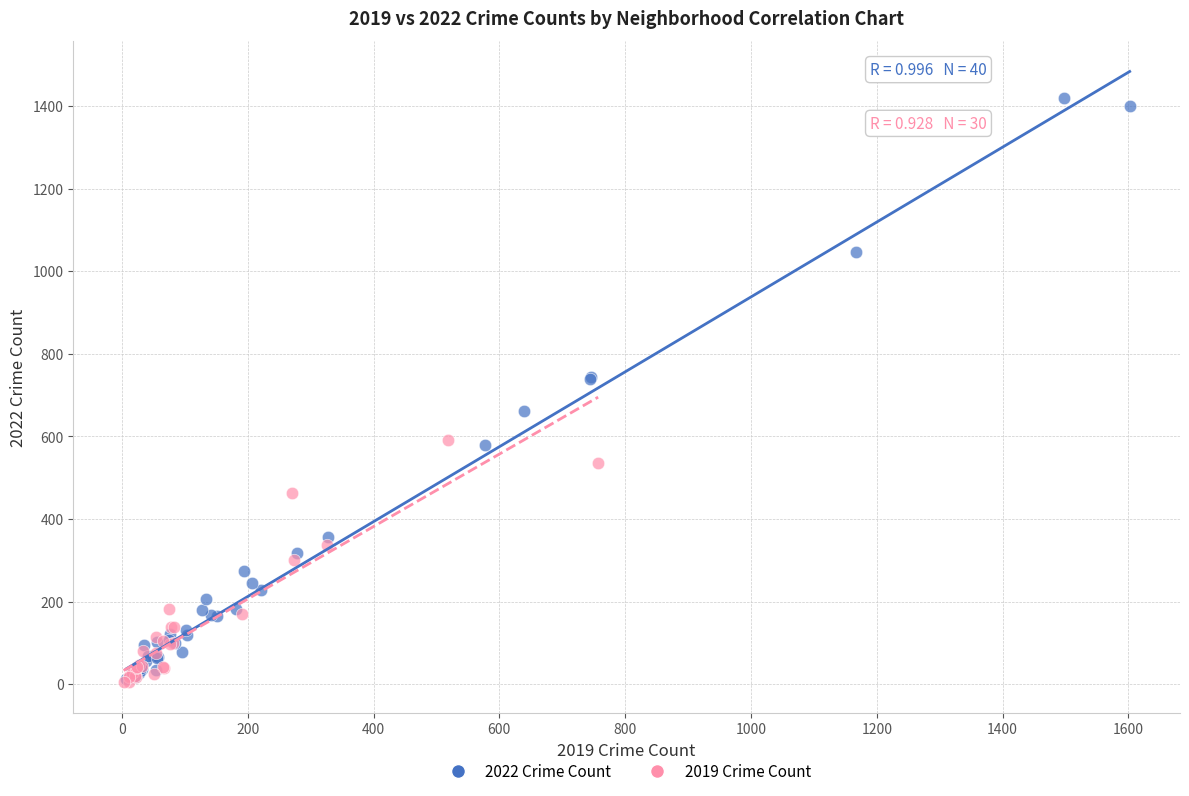

Which series has the widest spread of Y values?

2022 Crime Count